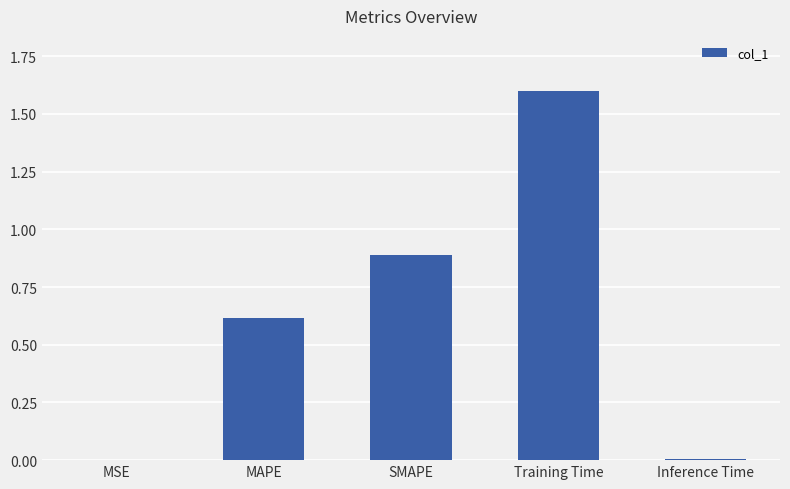

Is it true that the value at Inference Time is 0.0?

True